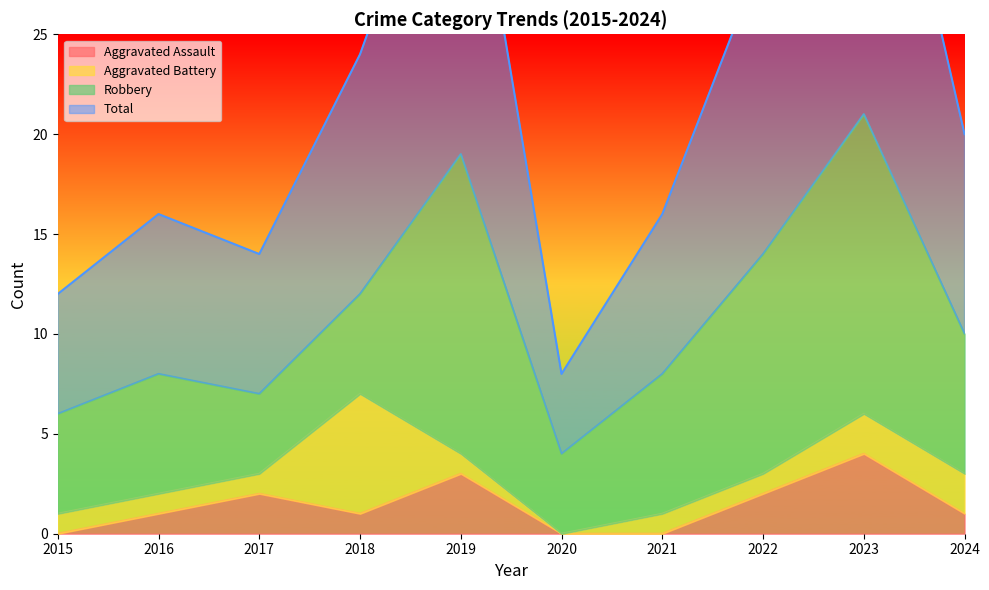

How many values in Aggravated Assault are above zero?

7